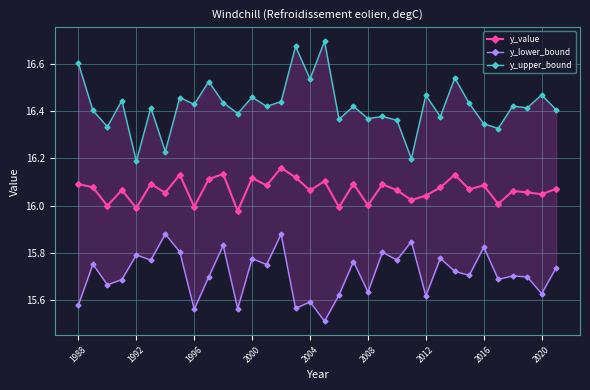

The value of y_value at 1996 is 16.0. True or false?

True